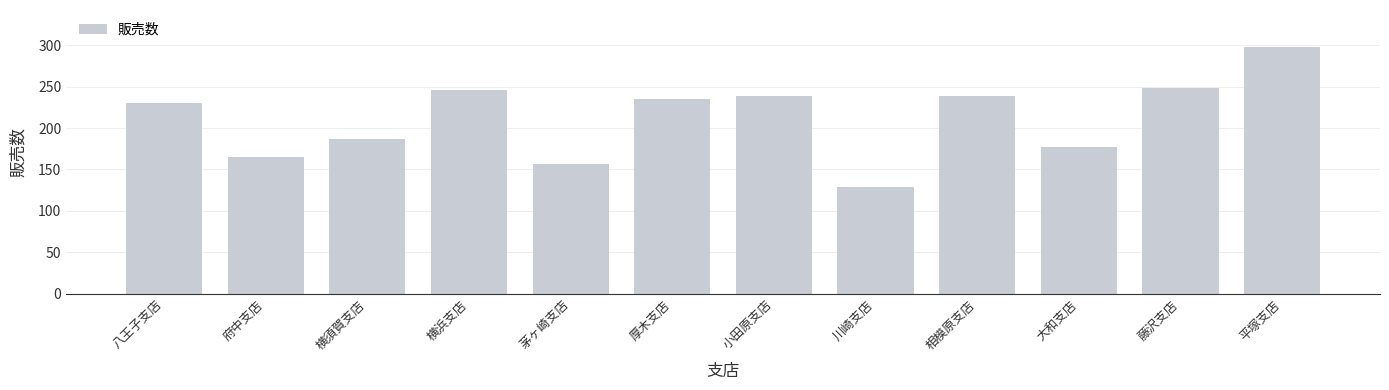

Is it true that the value at 大和支店 is 177?

True